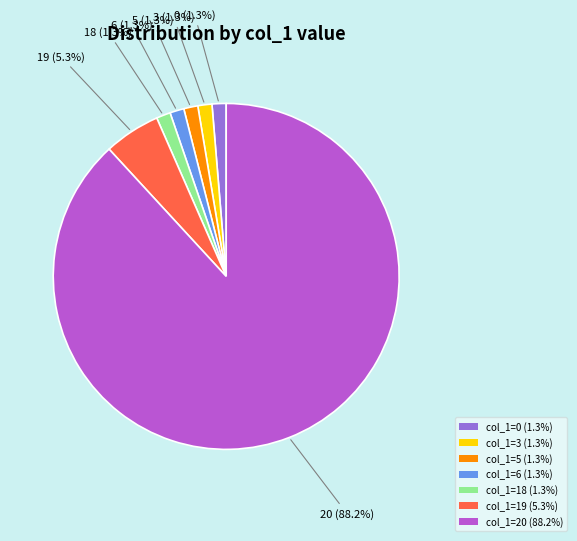

What portion of the pie excludes col_1=20 (88.2%)?

11.8%